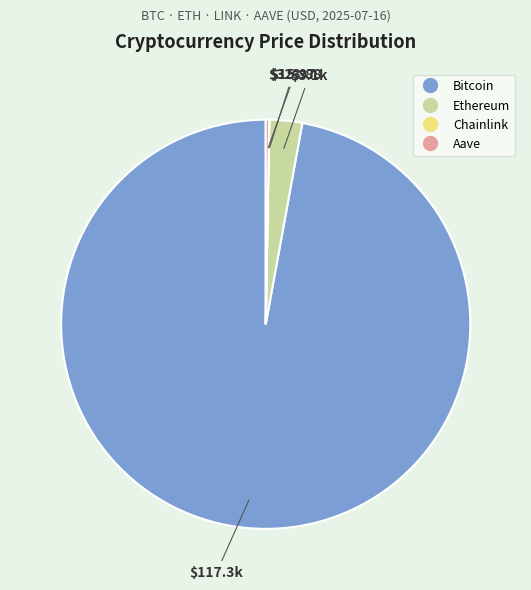

Which has a higher value, Ethereum or Bitcoin?

Bitcoin